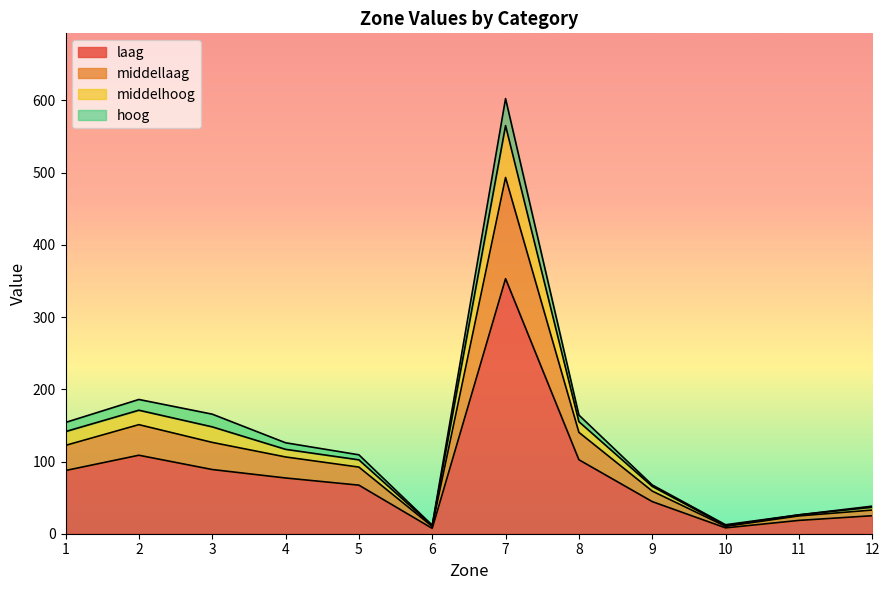

What is the value of the middelhoog point at the 11th from the left?

26.2